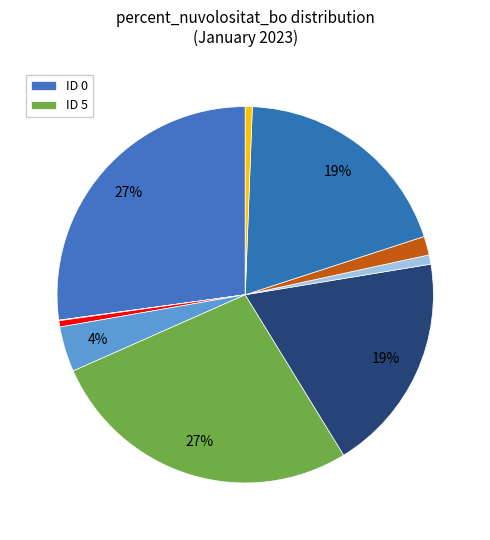

To the nearest percent, what is the difference between the largest and smallest slice percentages?

27%